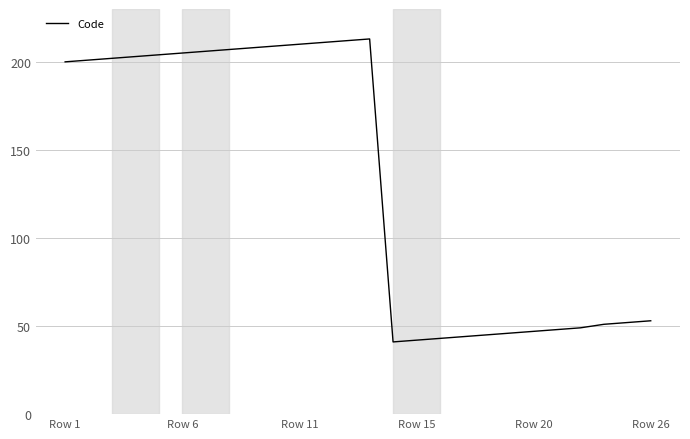

What is the sum of all values?

3452